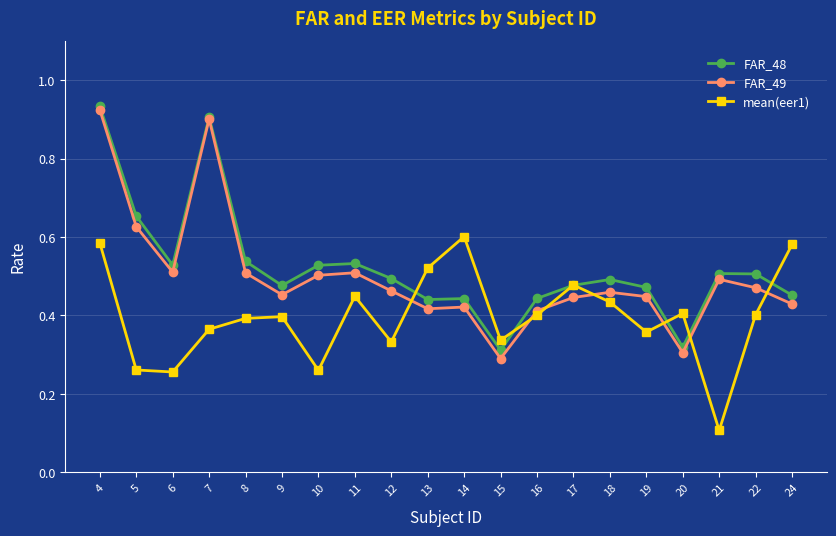

The mean(eer1) series shows 0.3 at 6. True or false?

True